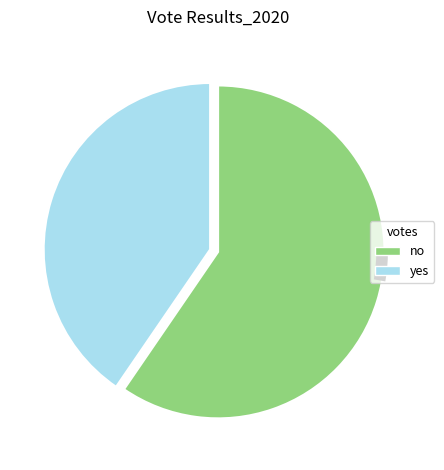

Combined, do yes and no account for over 50%?

Yes